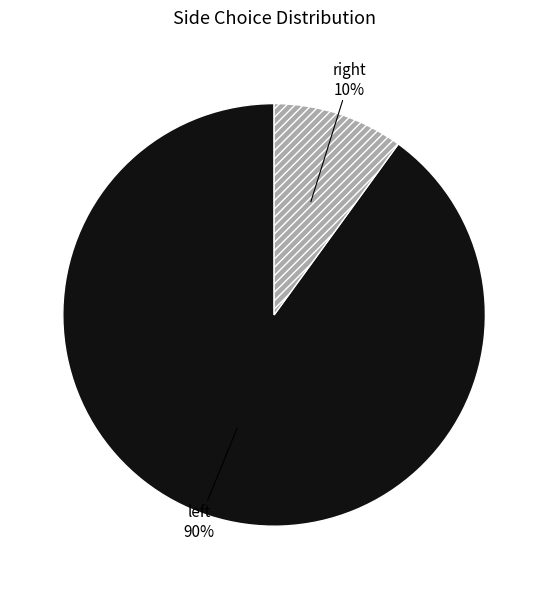

What is the largest slice in the pie chart?

left